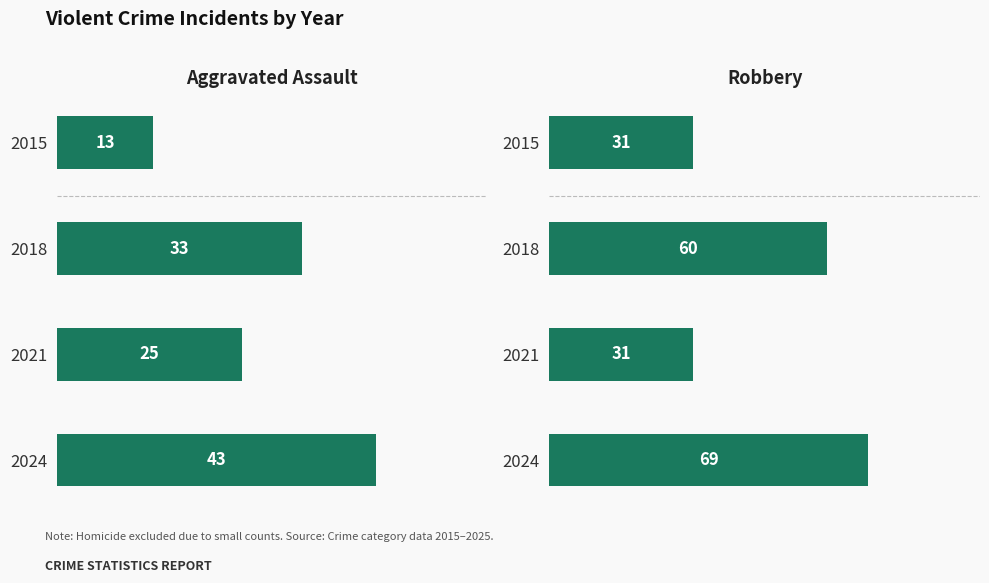

What is the difference between the highest and lowest values at 2018?

27